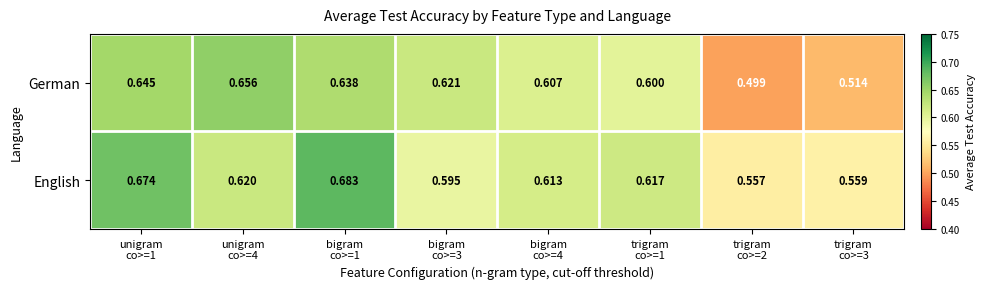

List the series in order of their peak value, highest first.

English, German